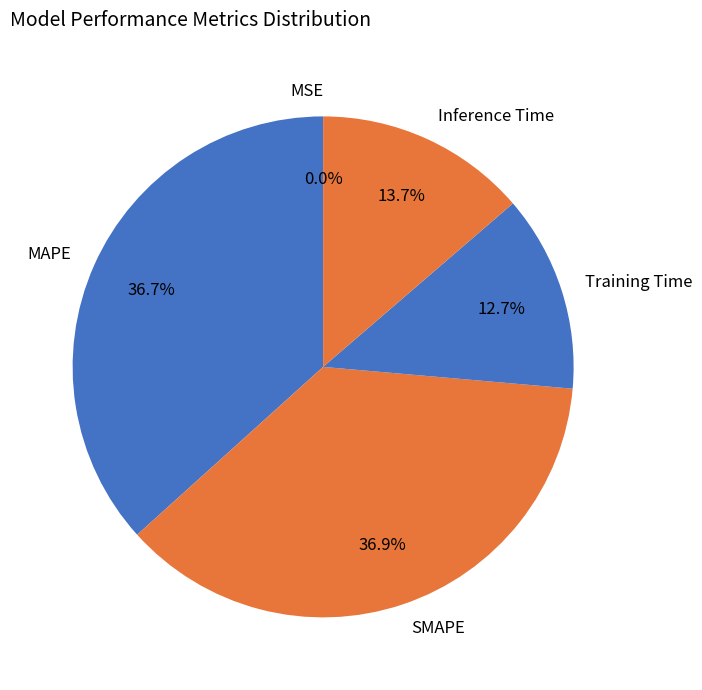

Do MAPE and SMAPE together represent more than half of the pie?

Yes